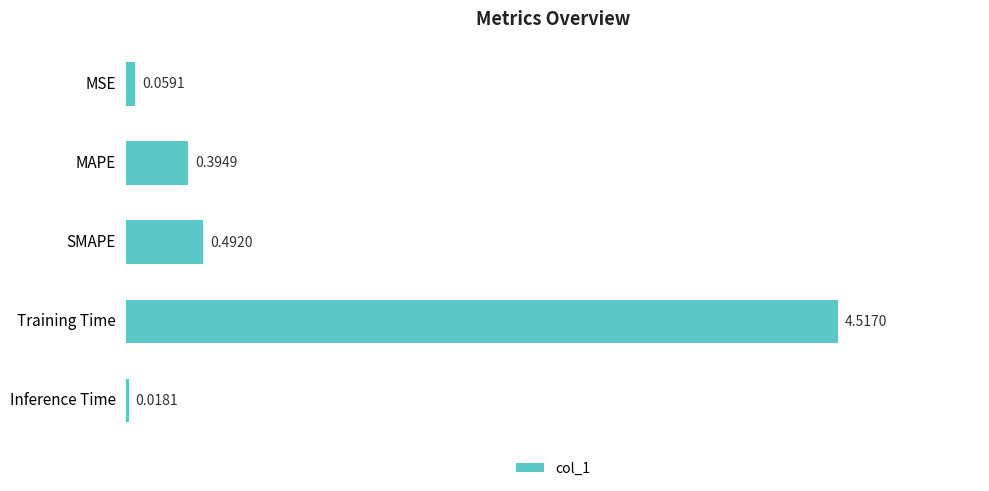

What is the sum of all values?

5.5